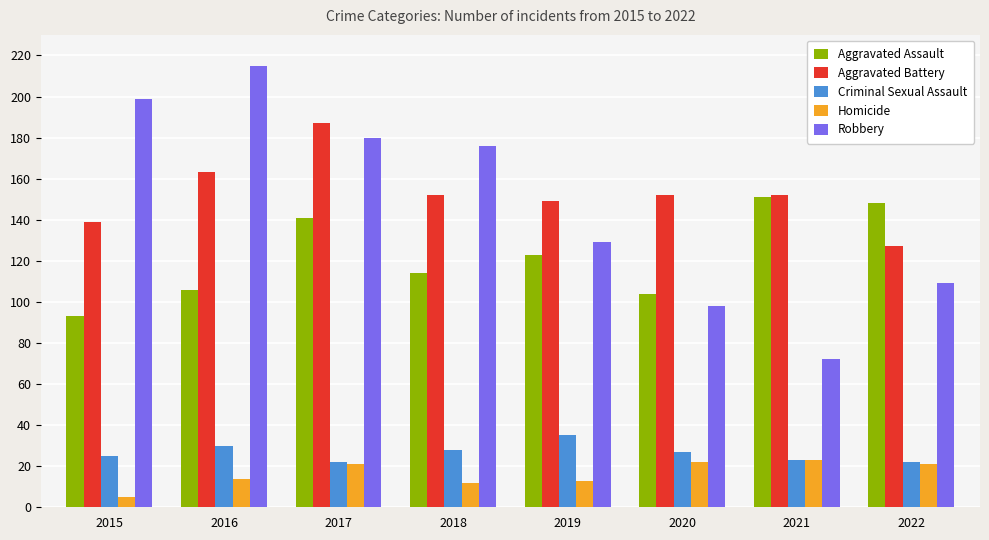

At 2016, list the series in order from largest to smallest.

Robbery, Aggravated Battery, Aggravated Assault, Criminal Sexual Assault, Homicide